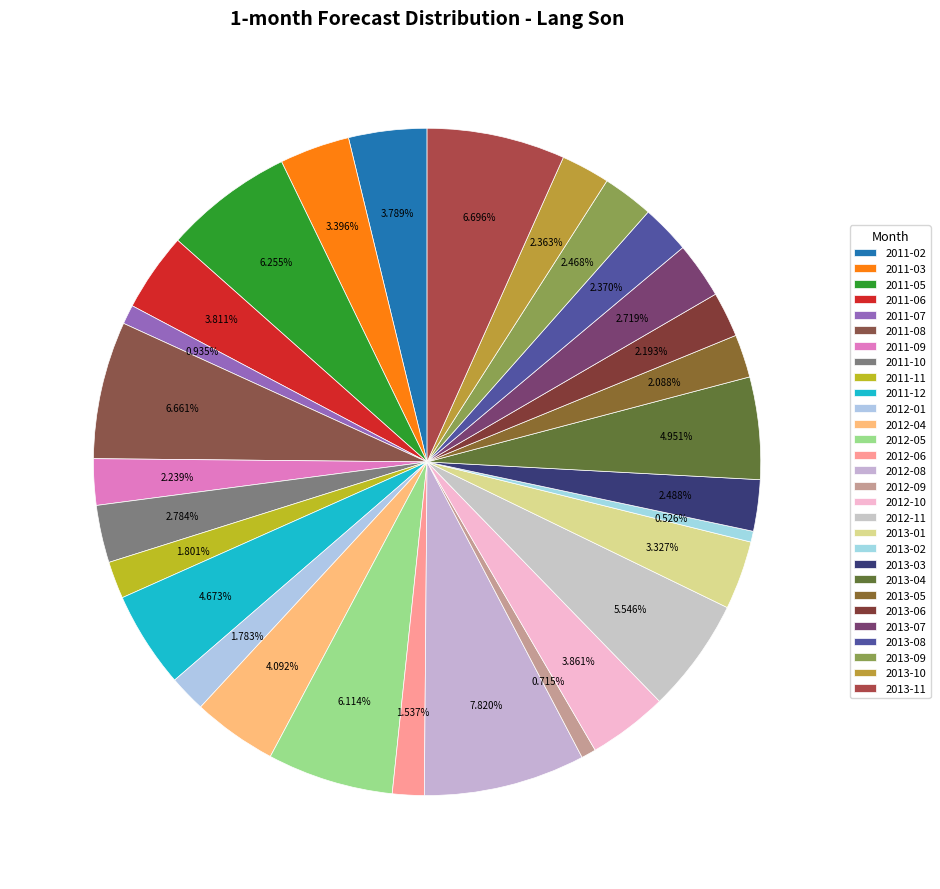

Which category has the smallest portion of the pie?

2013-02